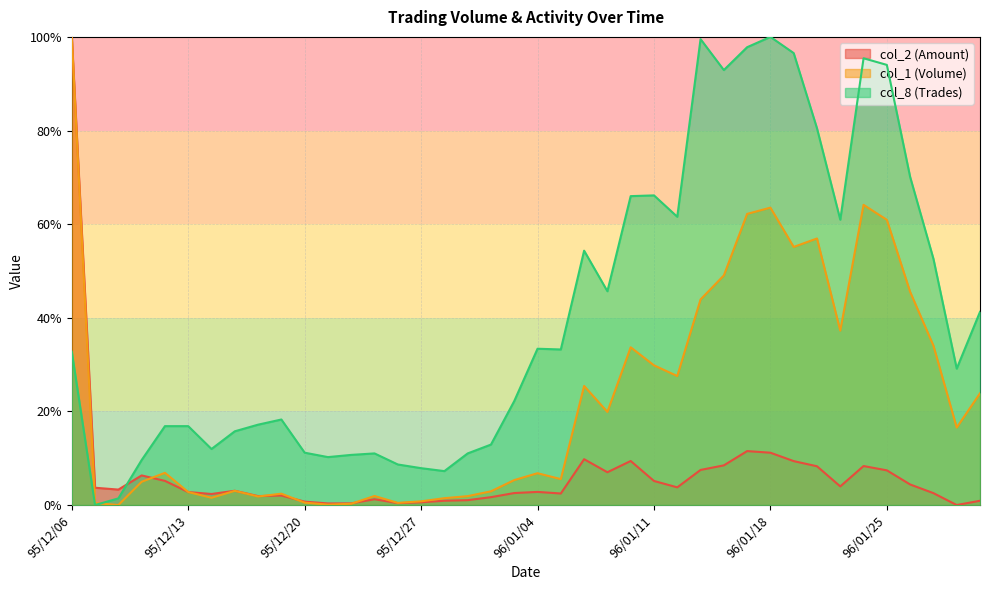

At which label does col_8 reach its peak?

96/01/18